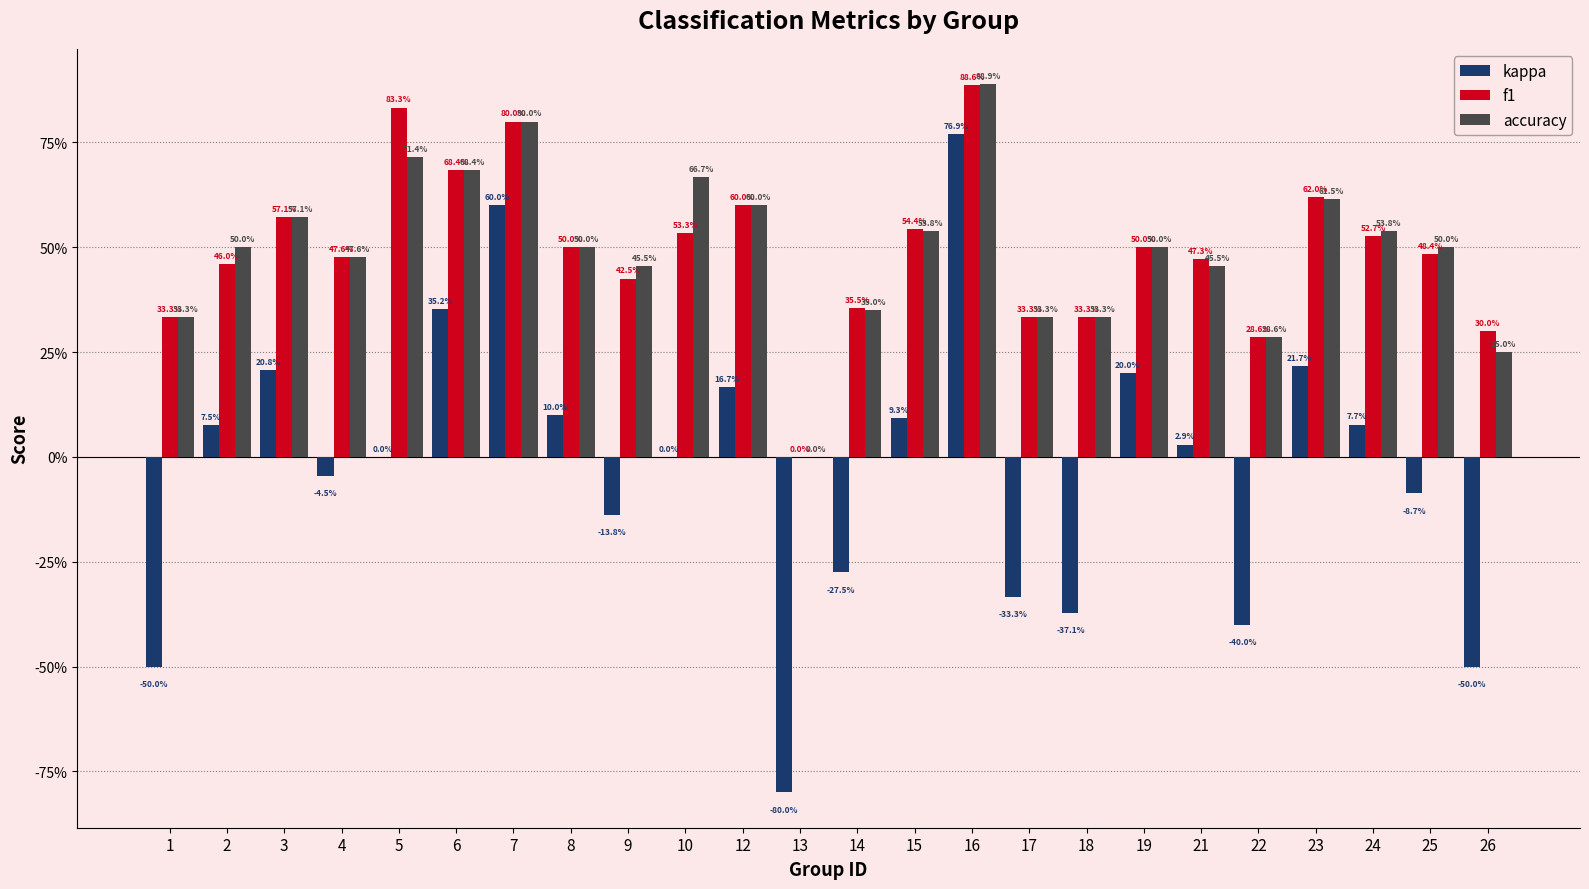

What are all the series names shown in the legend?

kappa, f1, accuracy